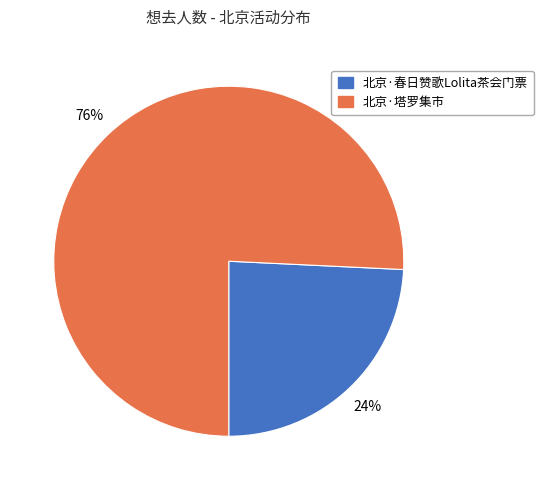

Count the number of slices in the pie.

2